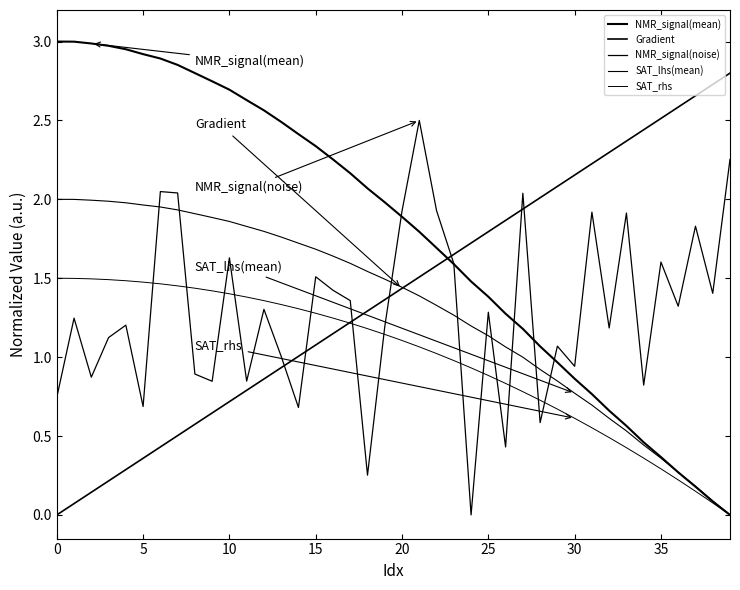

How many lines are shown in the chart?

5